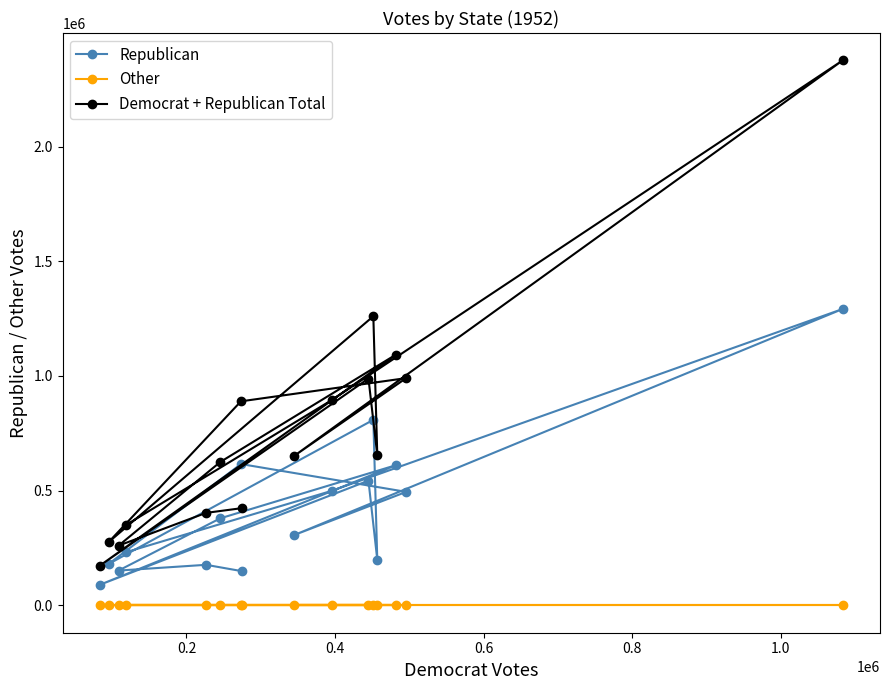

True or false: Republican and Democrat + Republican Total cross at least once.

False